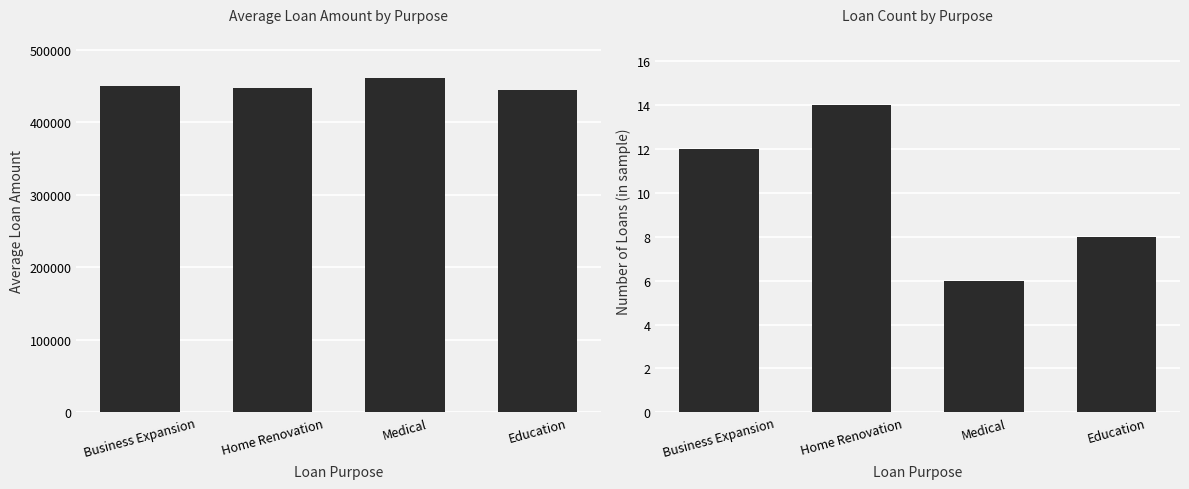

At which category is the sum across all series the highest?

Medical